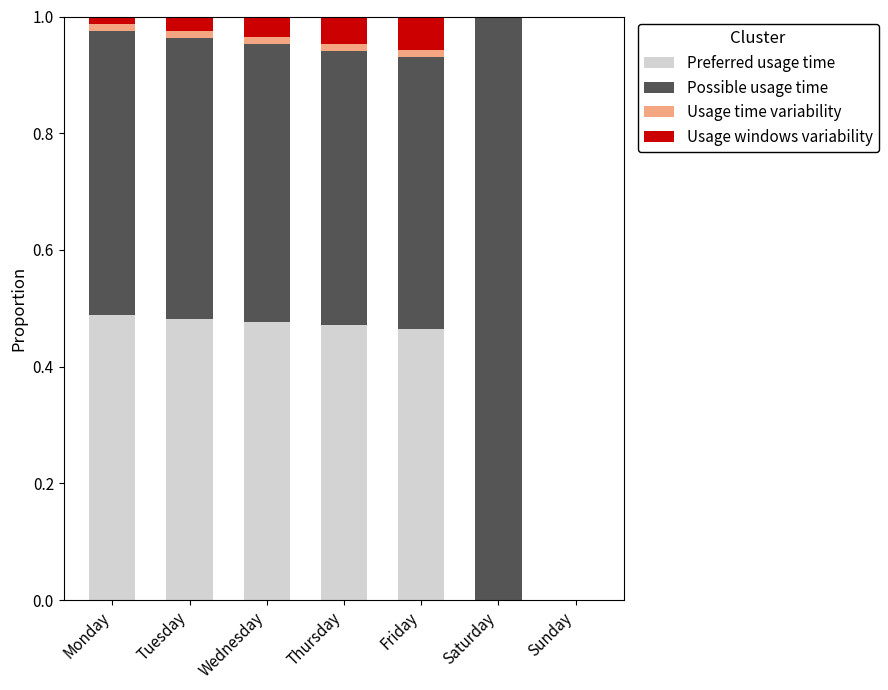

Is it true that Preferred usage time equals 0.3 at Saturday?

False